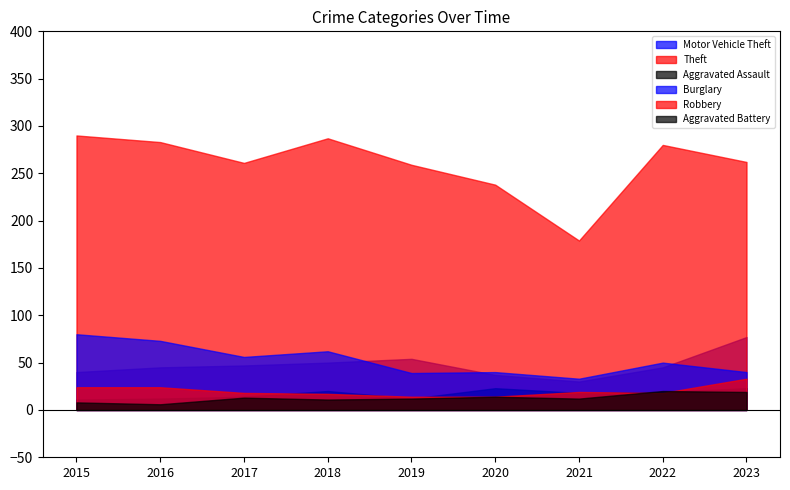

What is the difference between the second highest and second lowest values in the Aggravated Battery series?

11